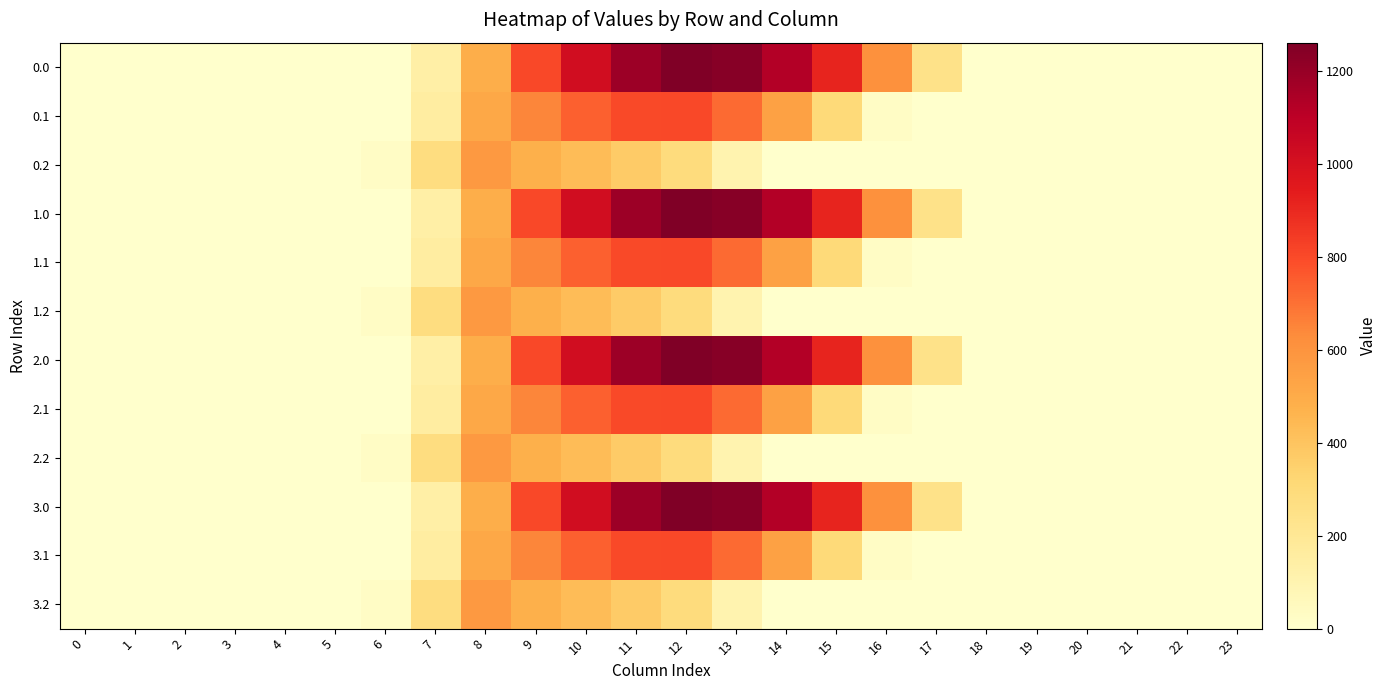

Between 2 and 10, which is larger?

10